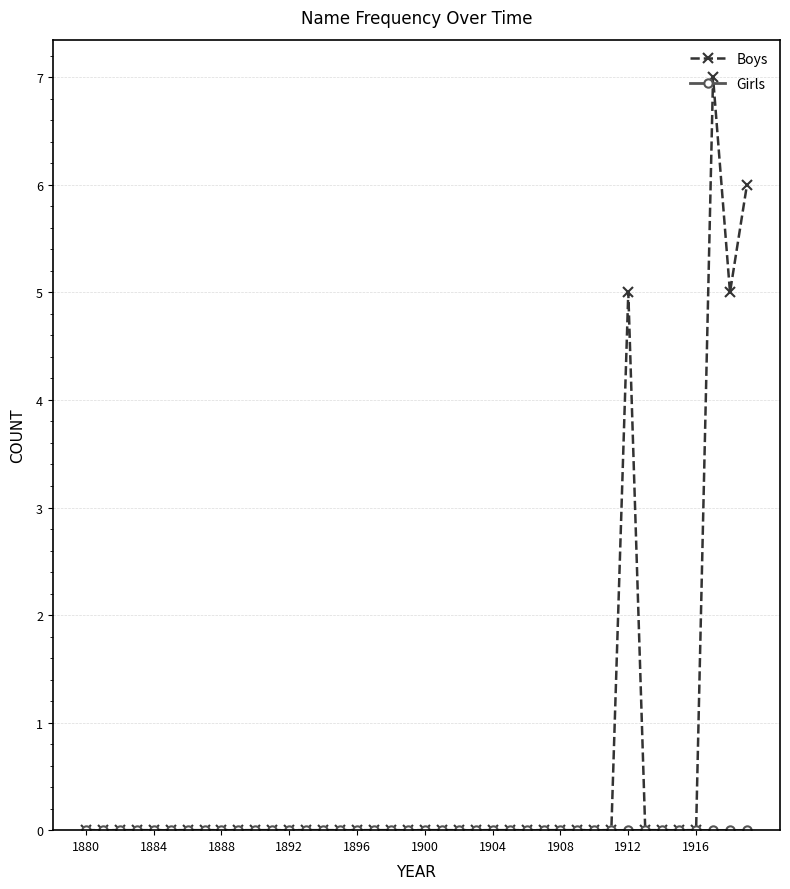

Which series has the largest total across all categories?

Boys